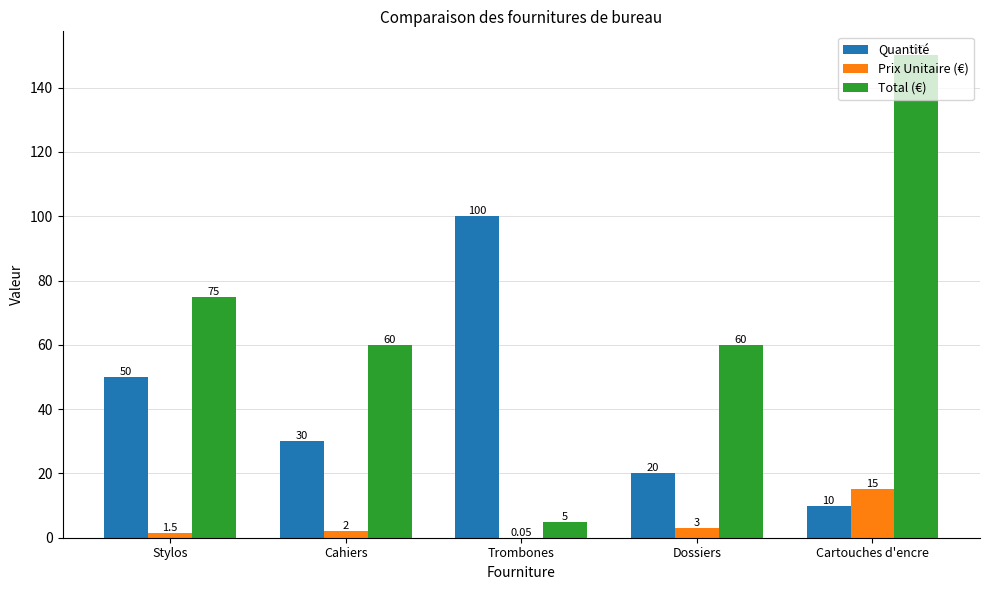

Is the value of Prix Unitaire (€) at Cartouches d'encre greater than the value of Quantité at Trombones?

No